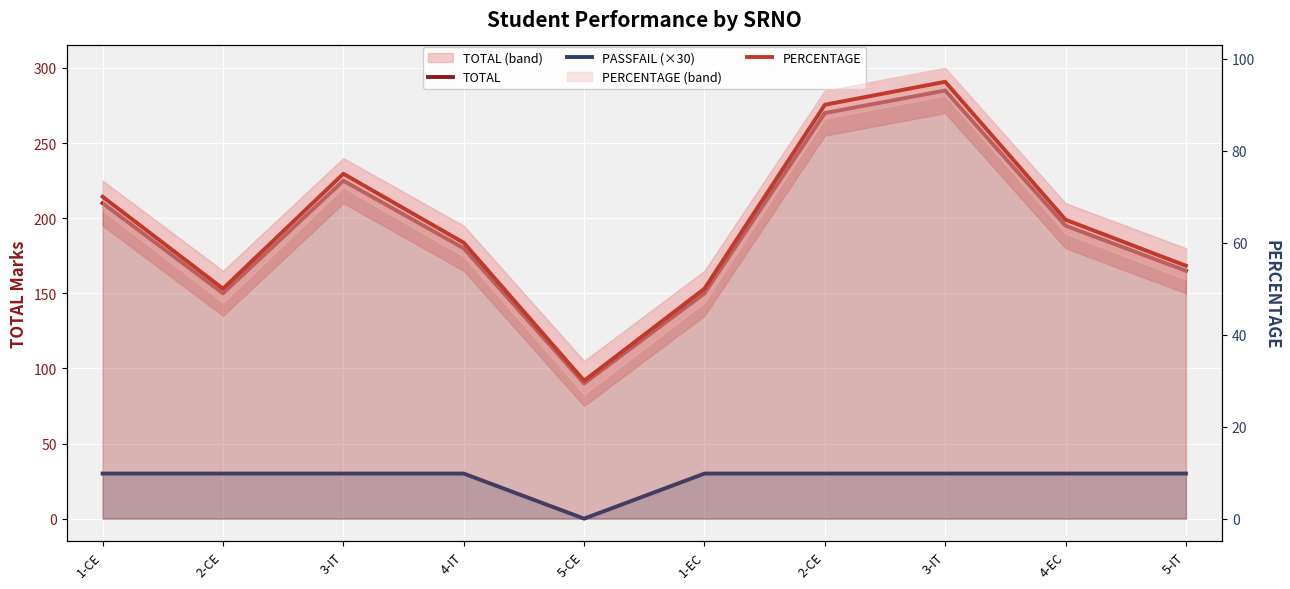

Rank the series at 3-IT from highest to lowest value.

TOTAL, PERCENTAGE, PASSFAIL (×30)